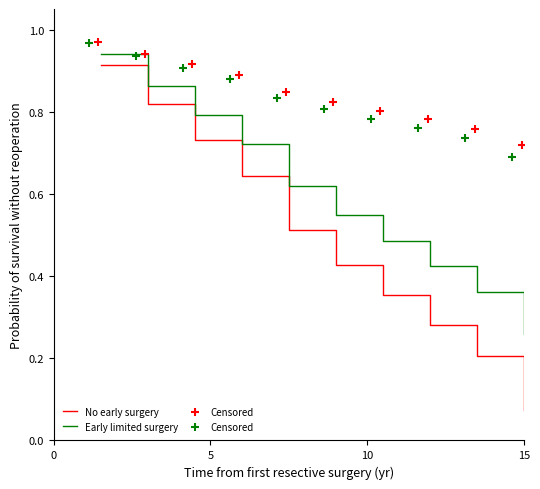

Which series has the largest total across all categories?

Censored